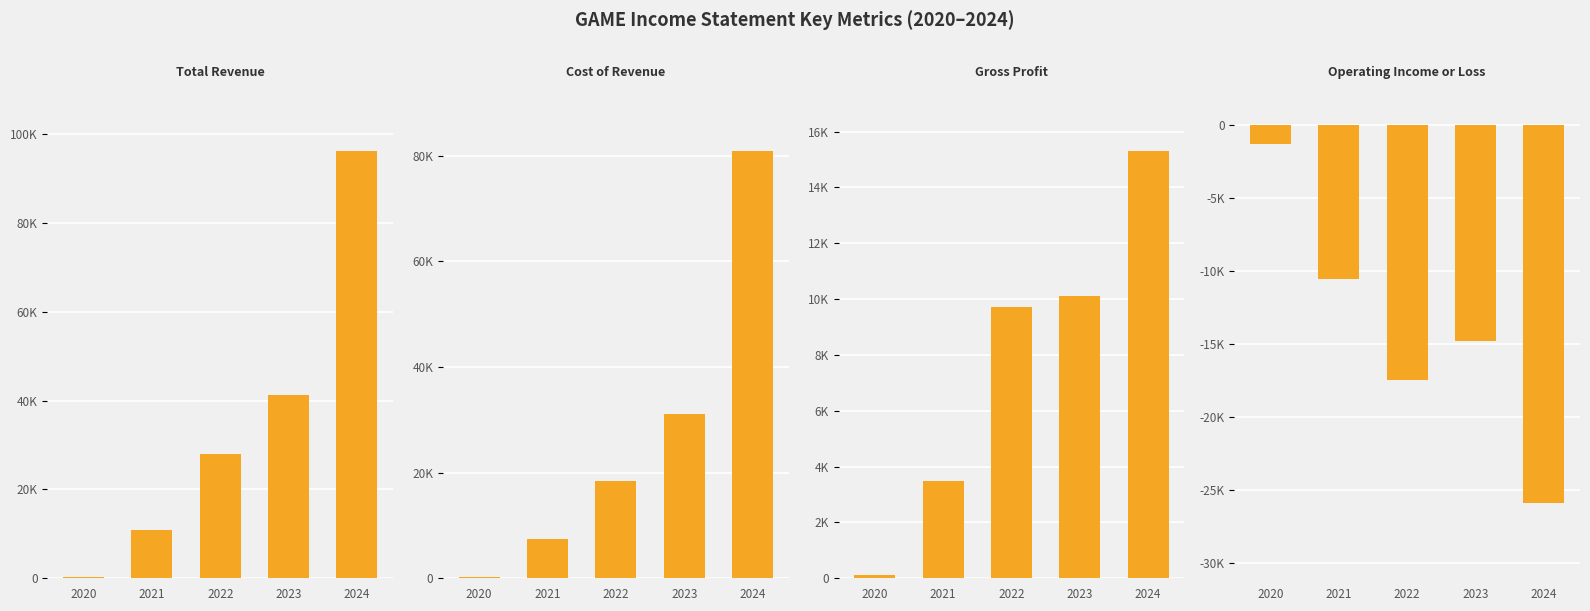

Which series changed the most between 2020 and 2023?

Total Revenue